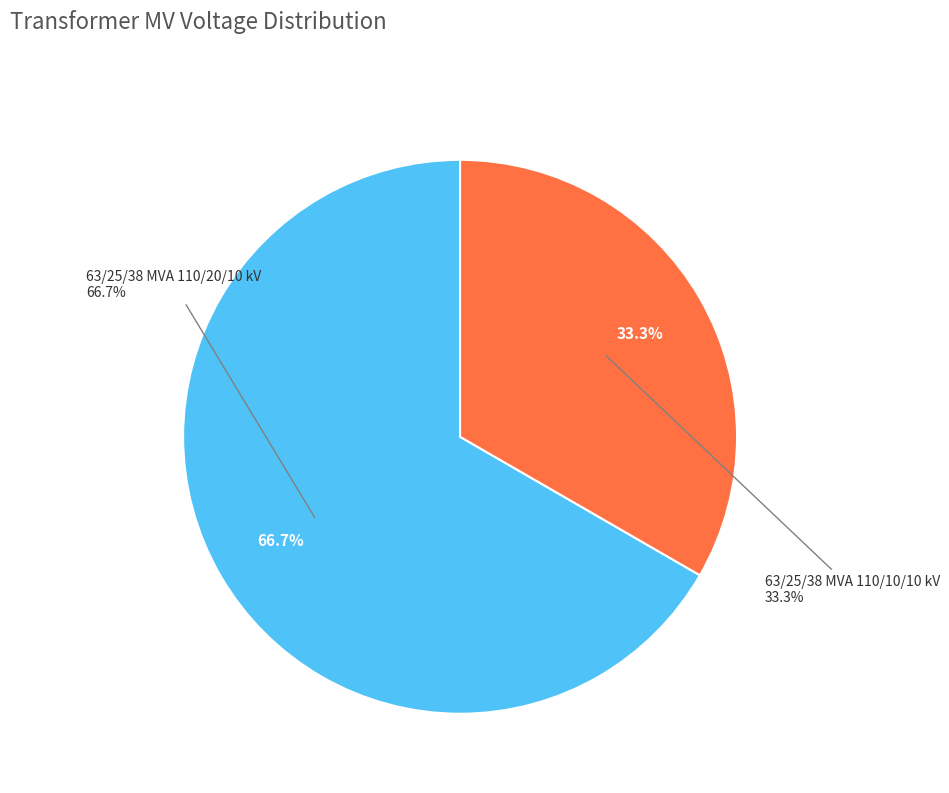

How many segments does this pie chart have?

2